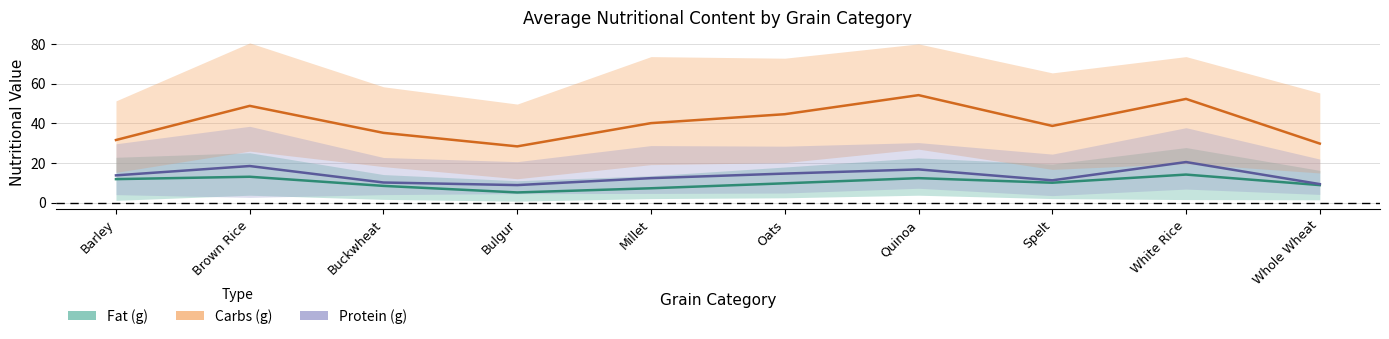

True or false: Fat g mean has a value of 4.0 at Barley.

False